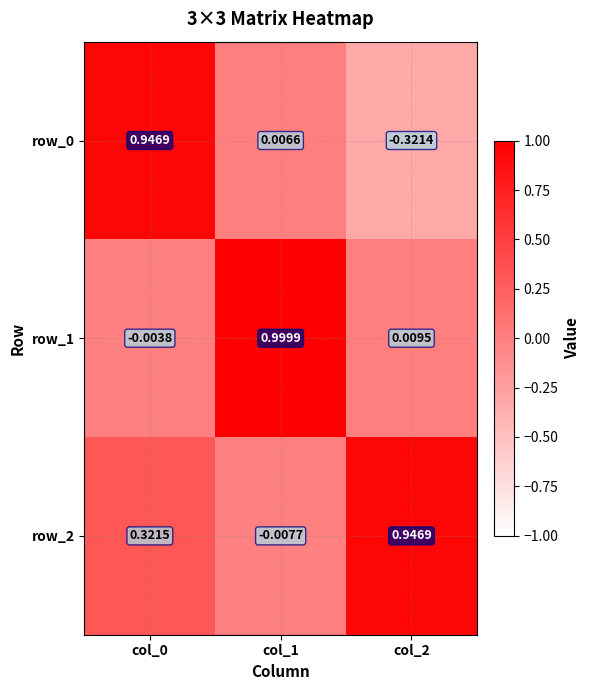

Is the value of row_0 at col_2 greater than the value of row_1 at col_0?

No